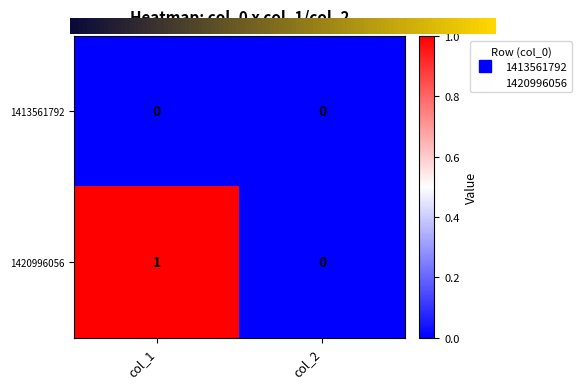

Count the number of categories in the chart.

2